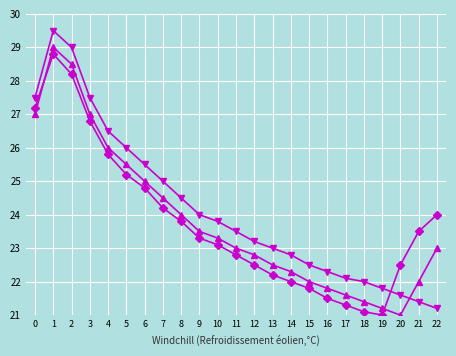

What is the greatest value displayed?

29.5